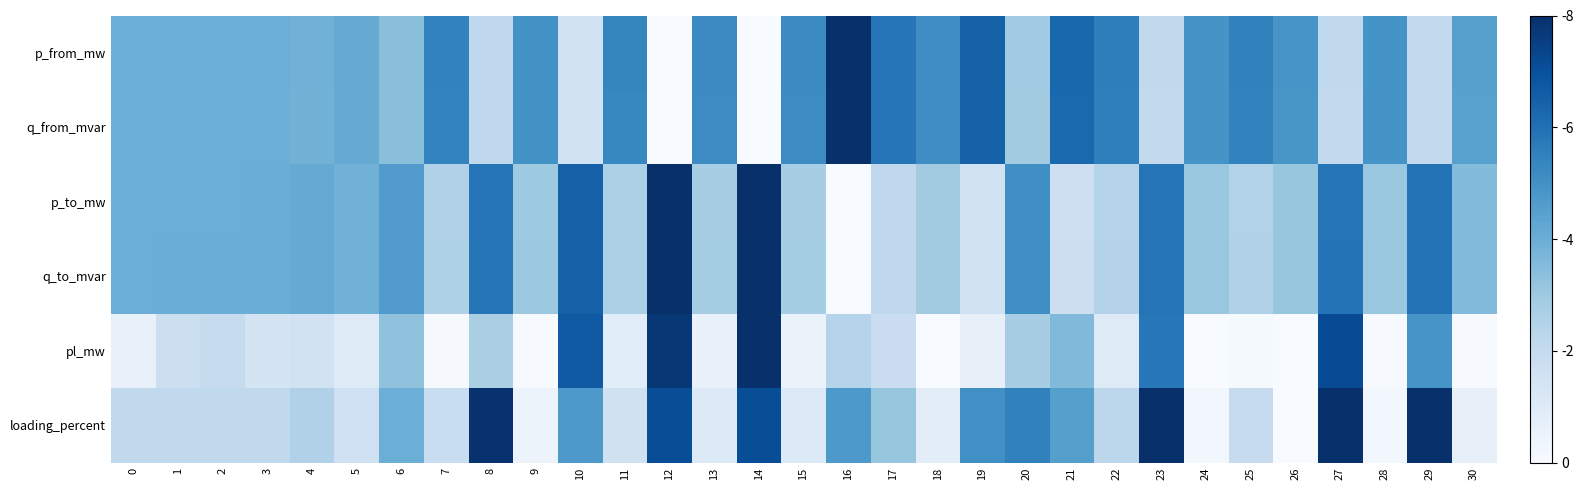

Reading left to right, transcribe all the data shown in this chart.

p_from_mw: 0=0.5	1=0.5	2=0.5	3=0.5	4=0.5	5=0.5	6=0.4	7=0.7	8=0.3	9=0.6	10=0.2	11=0.7	12=0.0	13=0.6	14=0.0	15=0.6	16=1.0	17=0.7	18=0.6	19=0.8	20=0.4	21=0.8	22=0.7	23=0.3	24=0.6	25=0.7	26=0.6	27=0.3	28=0.6	29=0.3	30=0.6
q_from_mvar: 0=0.5	1=0.5	2=0.5	3=0.5	4=0.5	5=0.5	6=0.4	7=0.7	8=0.3	9=0.6	10=0.2	11=0.7	12=0.0	13=0.6	14=0.0	15=0.6	16=1.0	17=0.7	18=0.6	19=0.8	20=0.4	21=0.8	22=0.7	23=0.3	24=0.6	25=0.7	26=0.6	27=0.3	28=0.6	29=0.3	30=0.6
p_to_mw: 0=0.5	1=0.5	2=0.5	3=0.5	4=0.5	5=0.5	6=0.6	7=0.3	8=0.7	9=0.4	10=0.8	11=0.3	12=1.0	13=0.4	14=1.0	15=0.4	16=0.0	17=0.3	18=0.4	19=0.2	20=0.6	21=0.2	22=0.3	23=0.7	24=0.4	25=0.3	26=0.4	27=0.7	28=0.4	29=0.7	30=0.4
q_to_mvar: 0=0.5	1=0.5	2=0.5	3=0.5	4=0.5	5=0.5	6=0.6	7=0.3	8=0.7	9=0.4	10=0.8	11=0.3	12=1.0	13=0.4	14=1.0	15=0.4	16=0.0	17=0.3	18=0.4	19=0.2	20=0.6	21=0.2	22=0.3	23=0.7	24=0.4	25=0.3	26=0.4	27=0.7	28=0.4	29=0.7	30=0.4
pl_mw: 0=0.1	1=0.2	2=0.2	3=0.2	4=0.2	5=0.1	6=0.4	7=0.0	8=0.3	9=0.0	10=0.8	11=0.1	12=1.0	13=0.1	14=1.0	15=0.1	16=0.3	17=0.2	18=0.0	19=0.1	20=0.3	21=0.4	22=0.1	23=0.7	24=0.0	25=0.0	26=0.0	27=0.9	28=0.0	29=0.6	30=0.0
loading_percent: 0=0.3	1=0.3	2=0.3	3=0.3	4=0.3	5=0.2	6=0.5	7=0.2	8=1.0	9=0.1	10=0.6	11=0.2	12=0.9	13=0.1	14=0.9	15=0.1	16=0.6	17=0.4	18=0.1	19=0.6	20=0.7	21=0.6	22=0.3	23=1.0	24=0.0	25=0.2	26=0.0	27=1.0	28=0.0	29=1.0	30=0.1